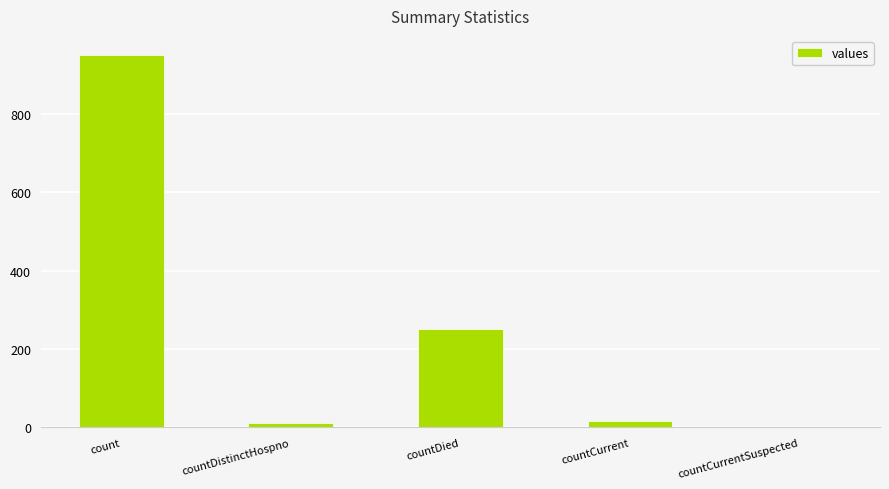

At which label is the value closest to 475?

countDied